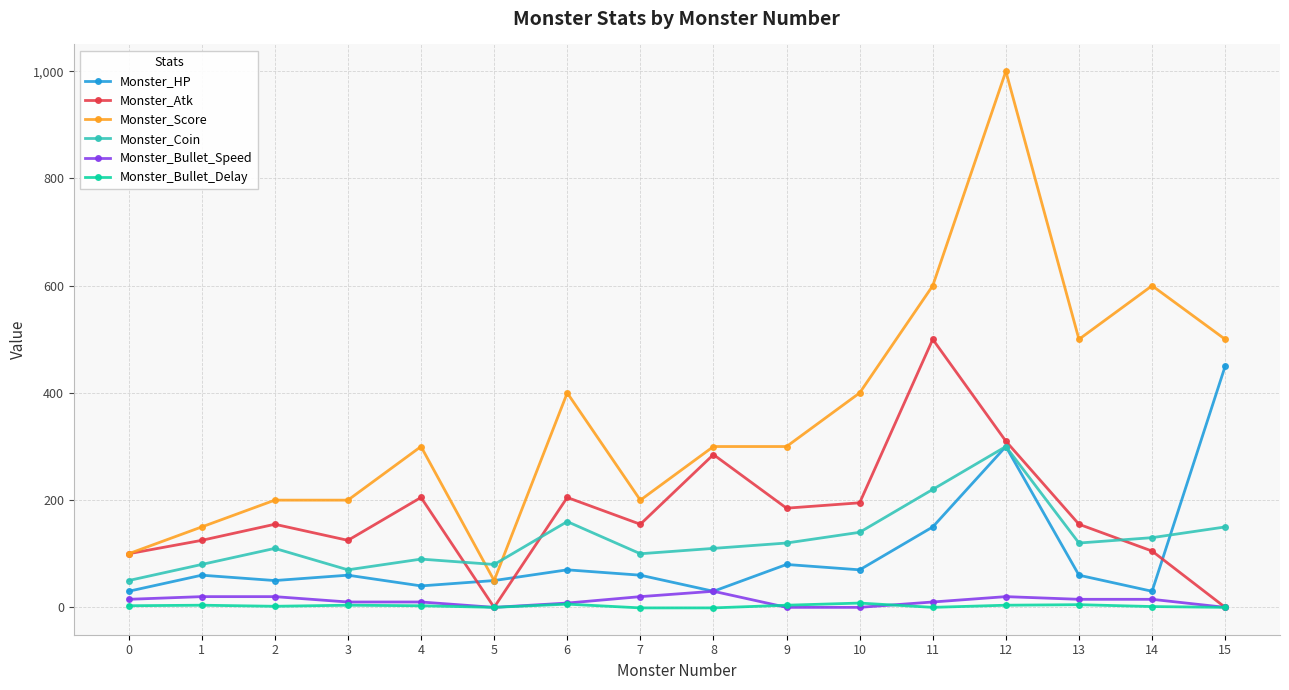

True or false: Monster_Bullet_Delay has a value of 0.0 at 15.

True